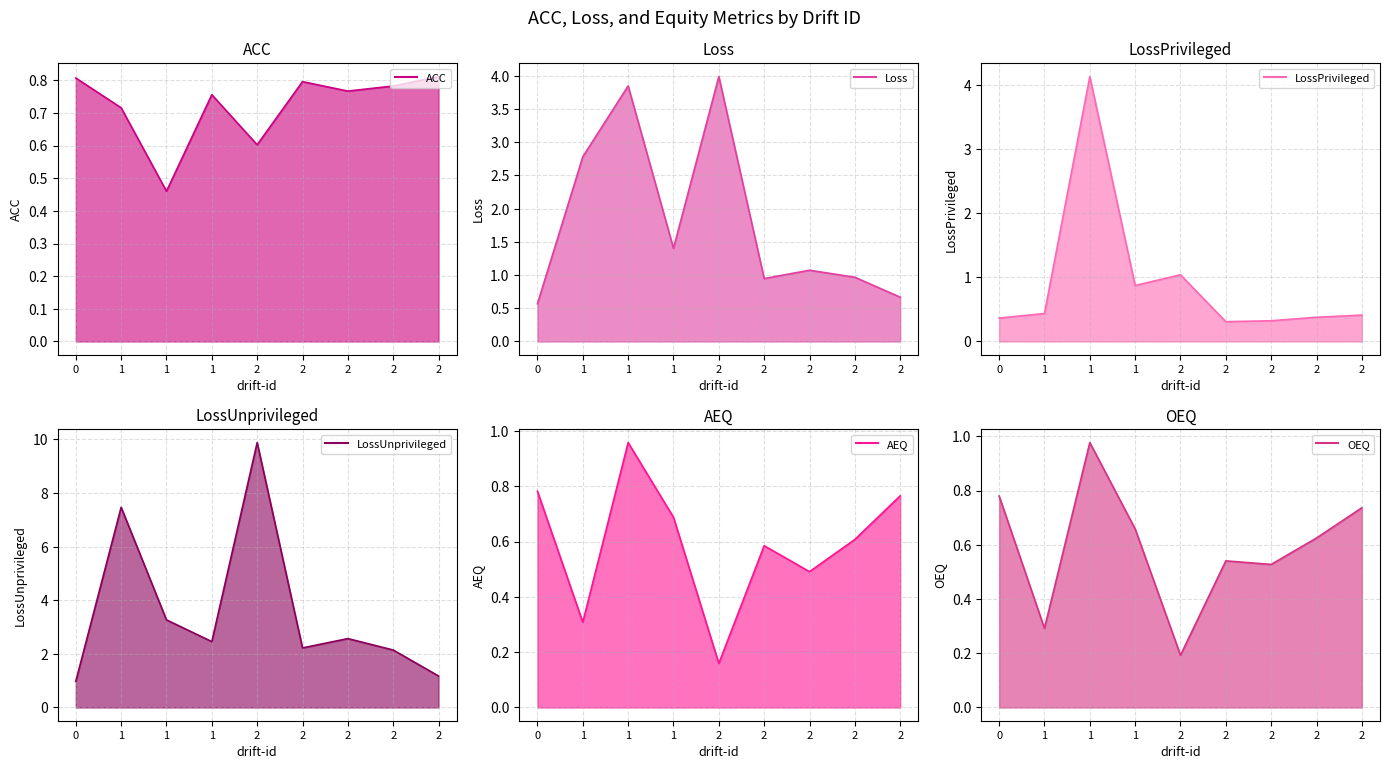

How many intersections are there between AEQ line and LossPrivileged line?

2